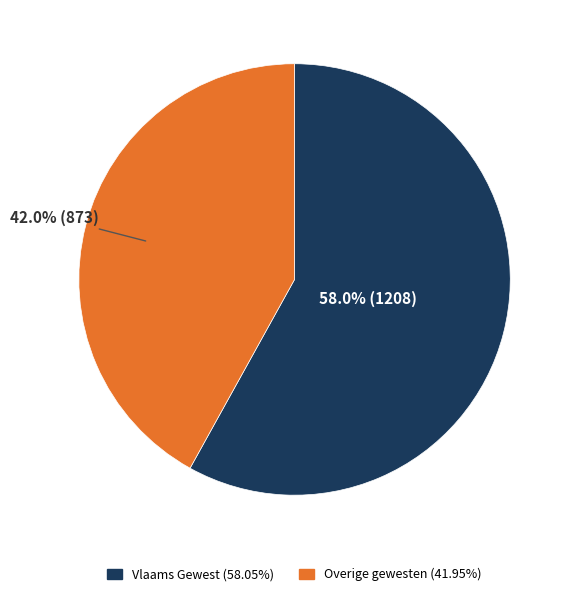

Does any single category account for the majority?

Yes